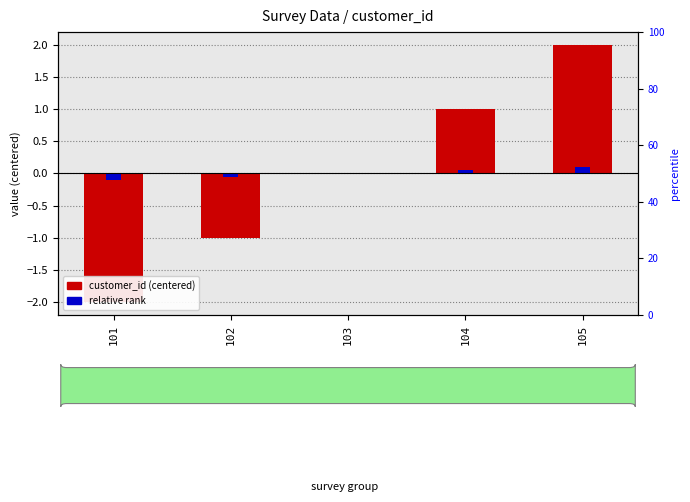

True or false: relative rank has a value of -0.1 at 103.

False